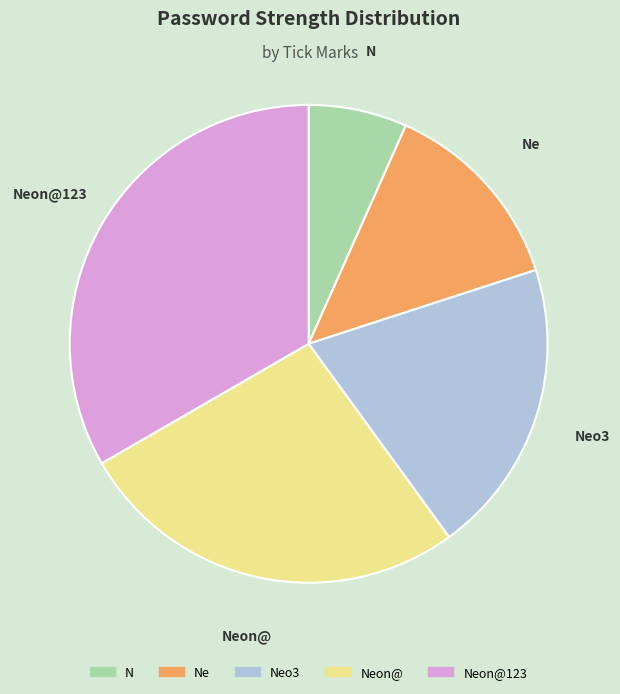

Is there any slice that represents more than half of the pie?

No